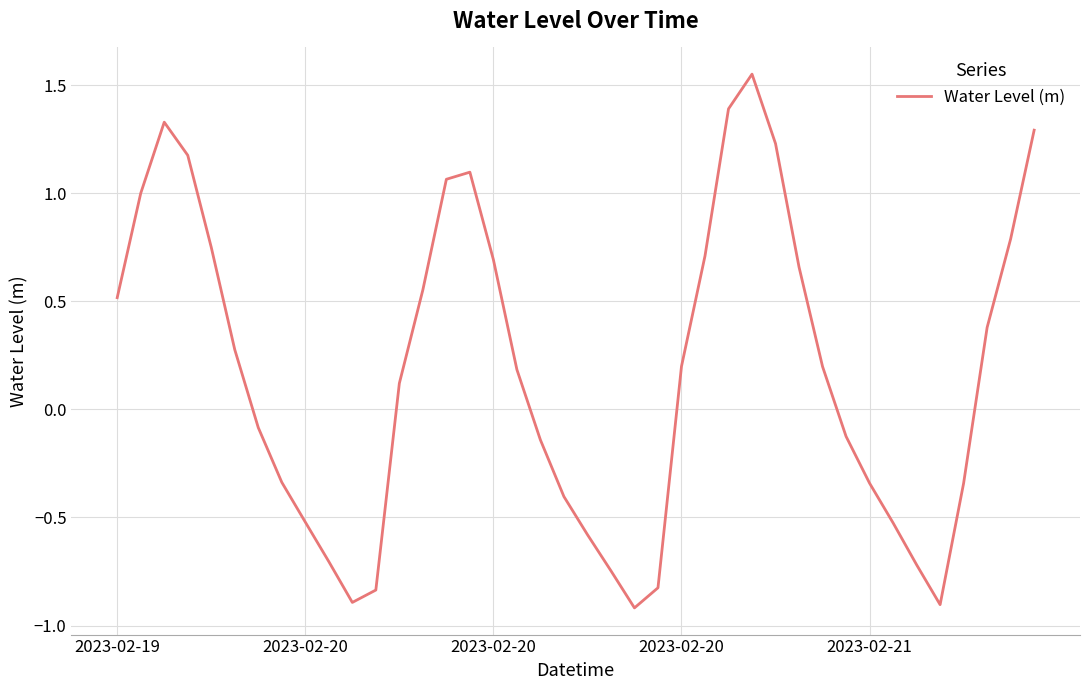

What is the smallest value displayed?

-0.9